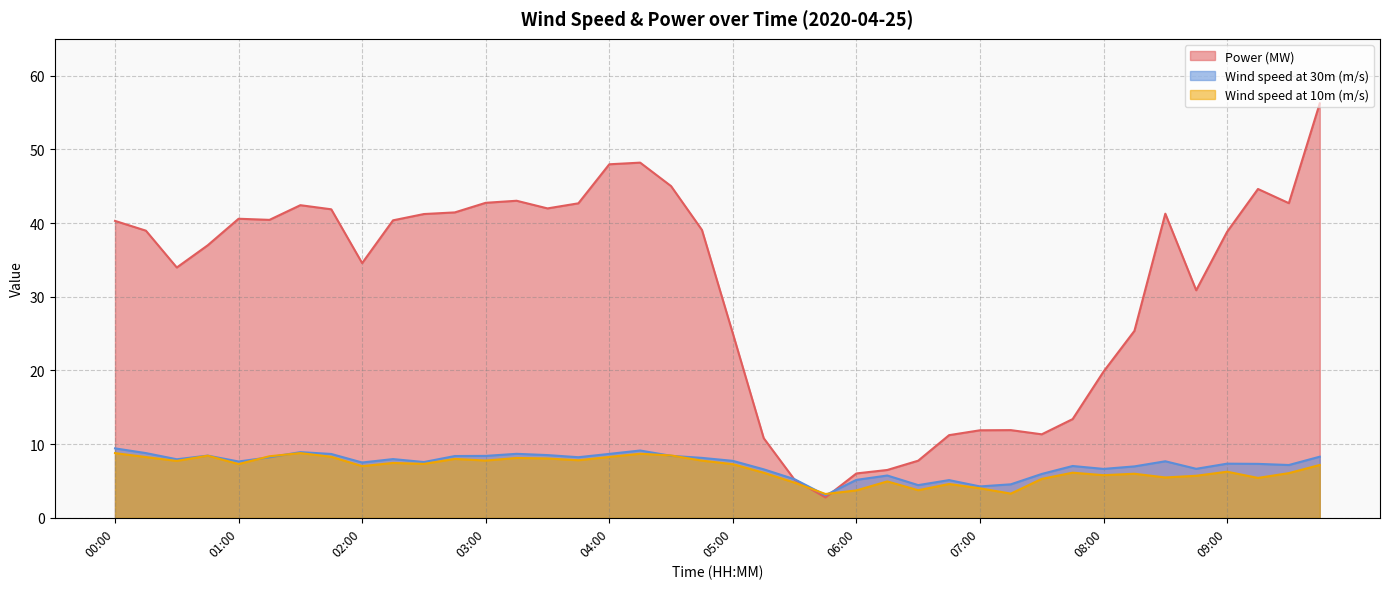

Which series ends up on top after the final intersection of Power (MW) and Wind speed at 10m (m/s)?

Power (MW)